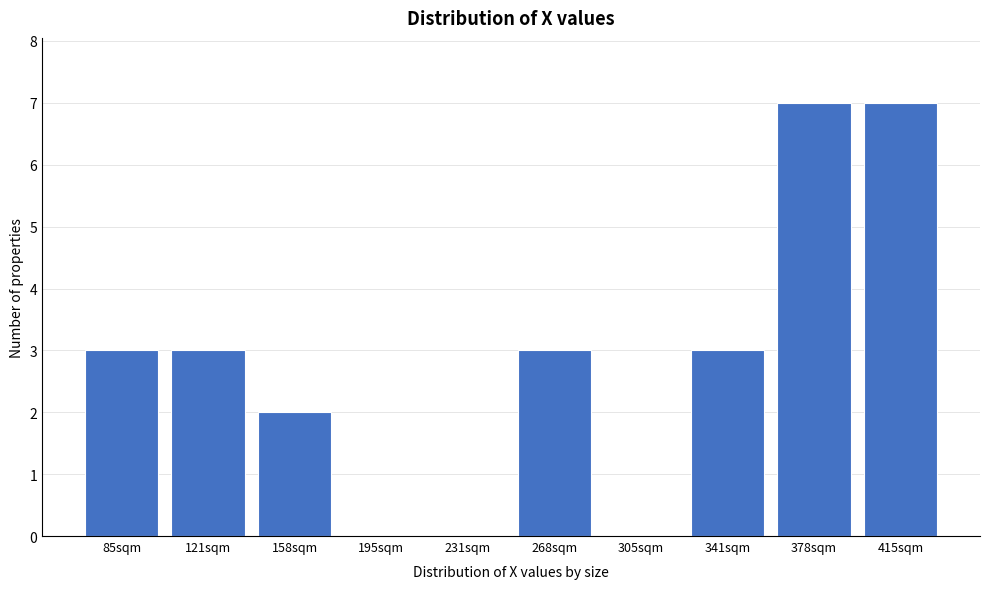

Reading left to right, what are all the values shown in this chart?

85sqm=3	121sqm=3	158sqm=2	195sqm=0	231sqm=0	268sqm=3	305sqm=0	341sqm=3	378sqm=7	415sqm=7